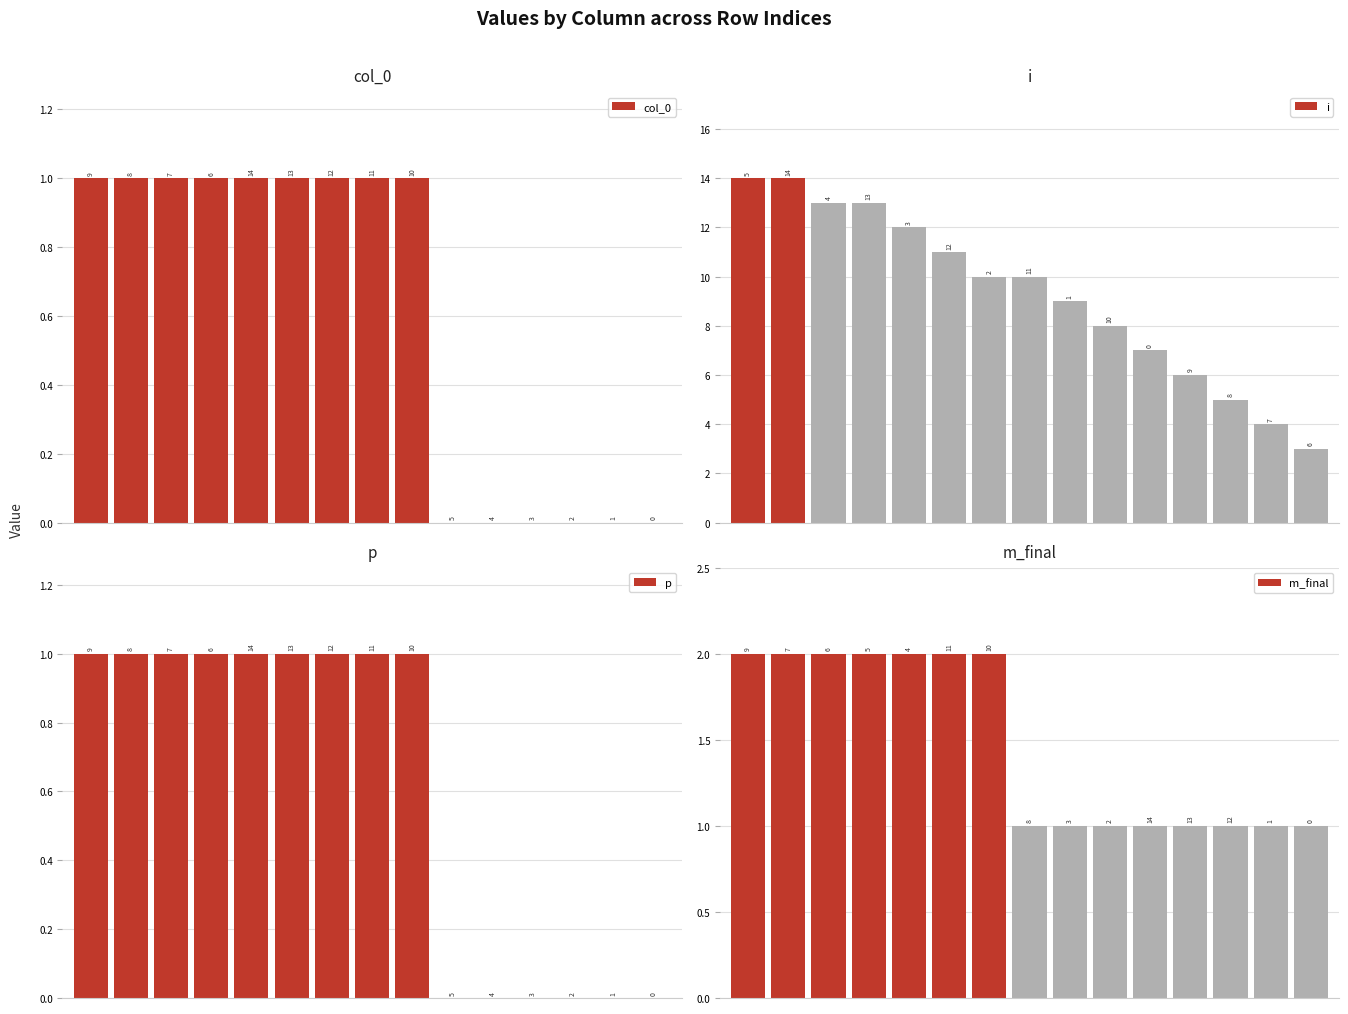

How many bars are there in total?

60